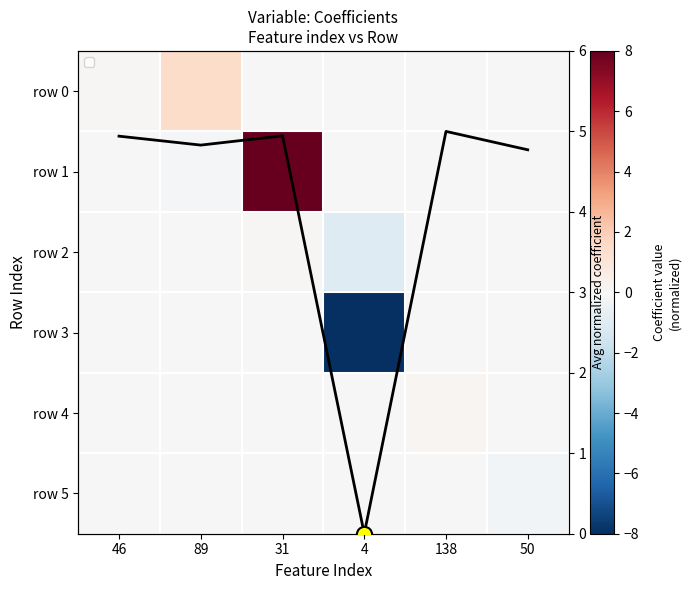

Rank the series by their maximum value, from lowest to highest.

row 3, row 5, row 2, row 4, row 0, row 1